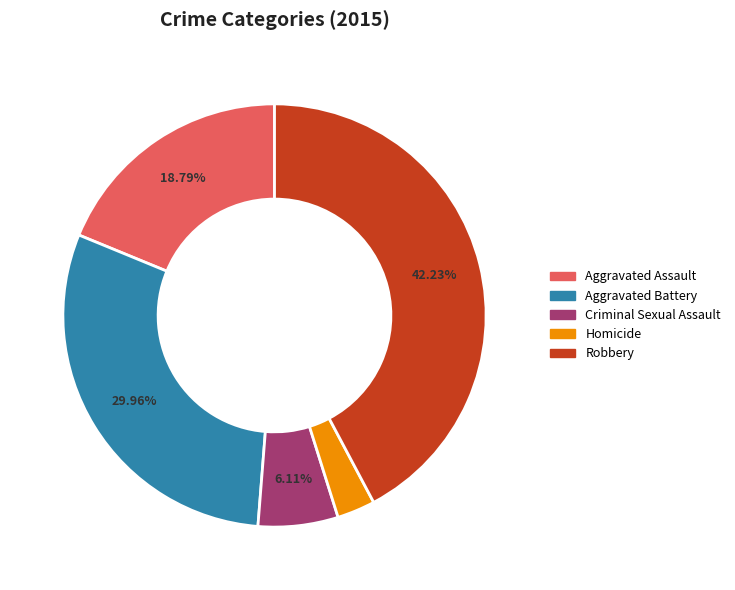

Combined, do Aggravated Assault and Aggravated Battery account for over 50%?

No